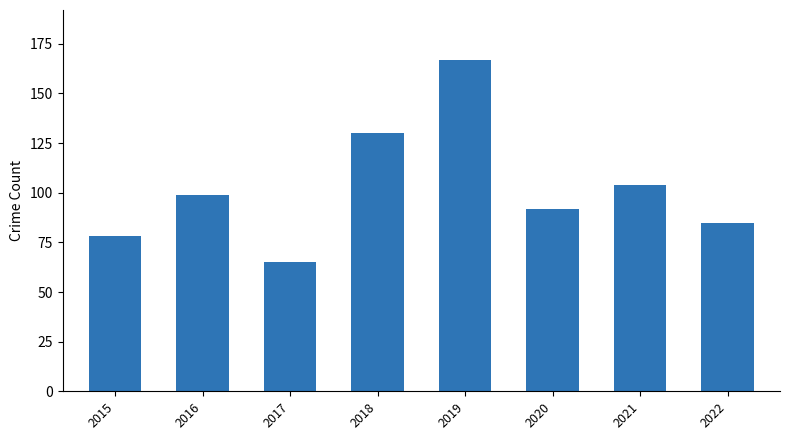

True or false: the data shows 65 at 2017.

True